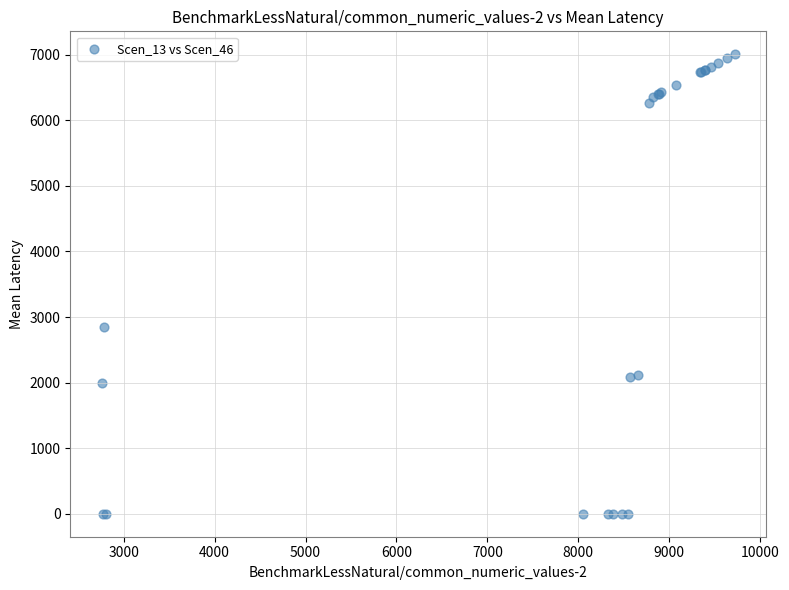

What Y value in the scatter plot is closest to 3503?

2849.1